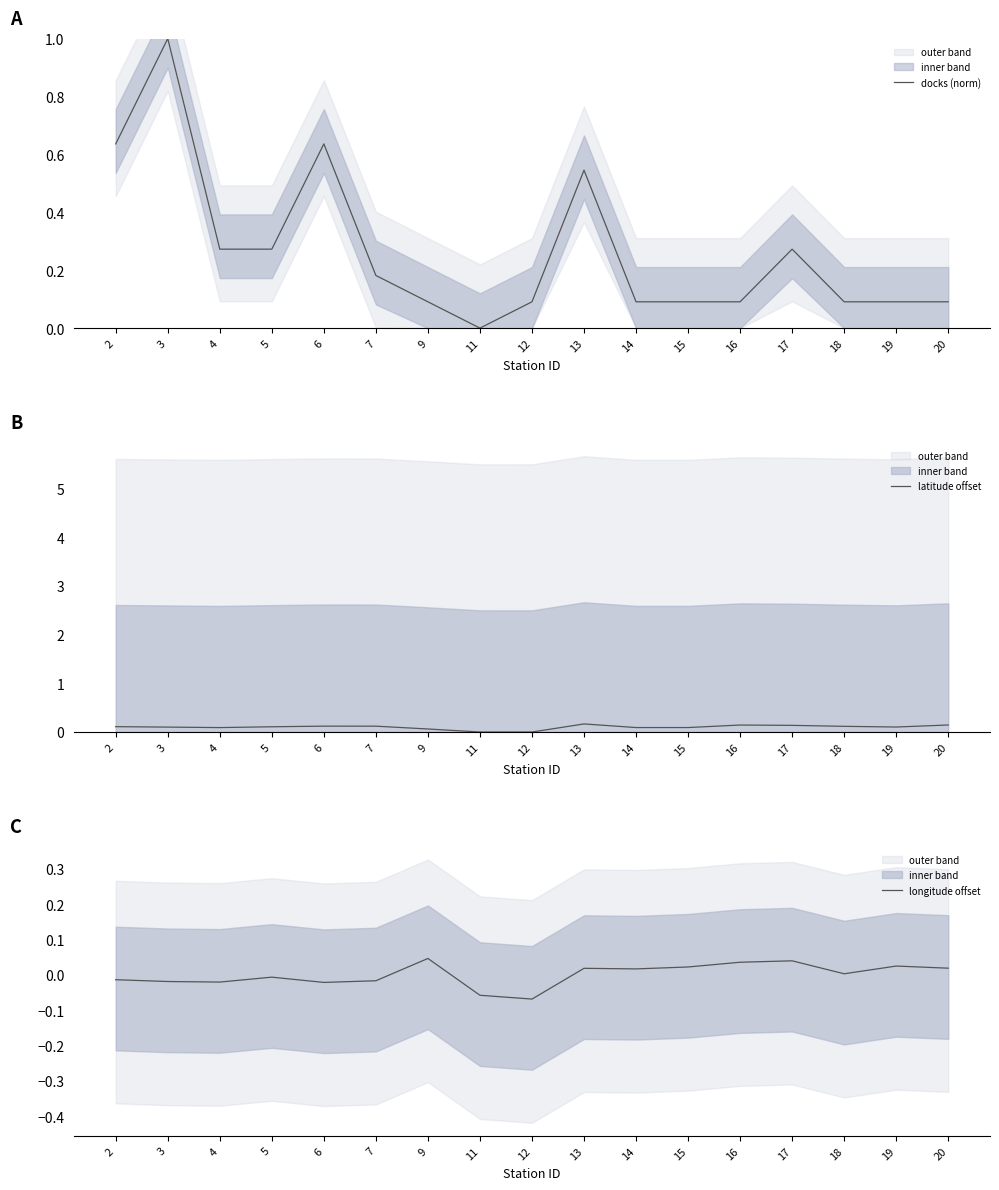

At which category does longitude offset reach its first local peak?

5